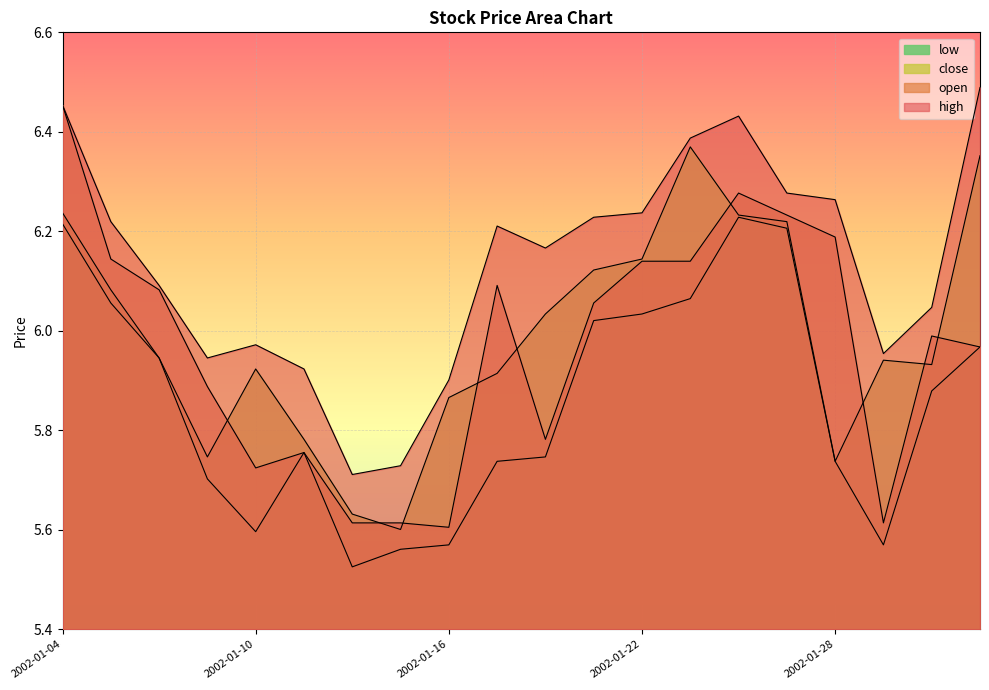

True or false: high and open cross at least once.

False